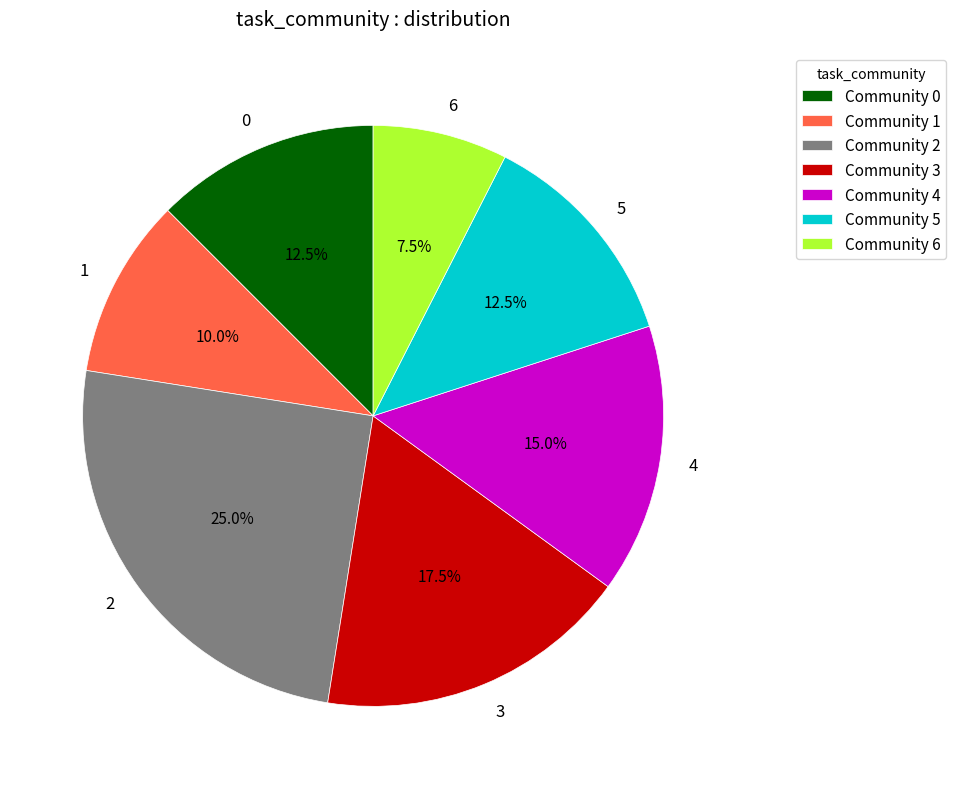

Is 0 the majority of the pie?

No